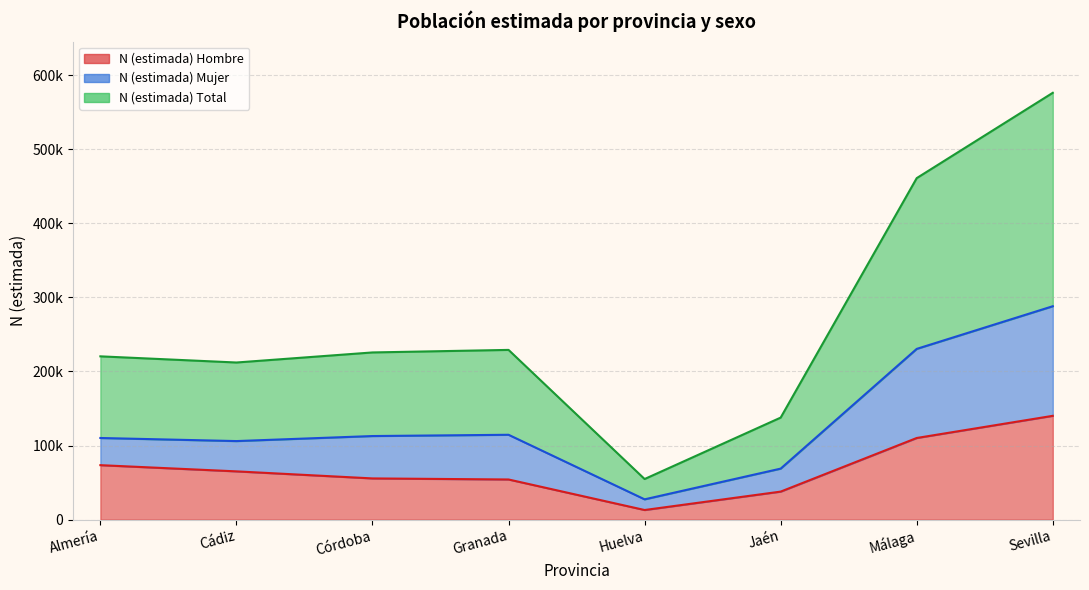

What is the average value of the N (estimada) Hombre series?

68718